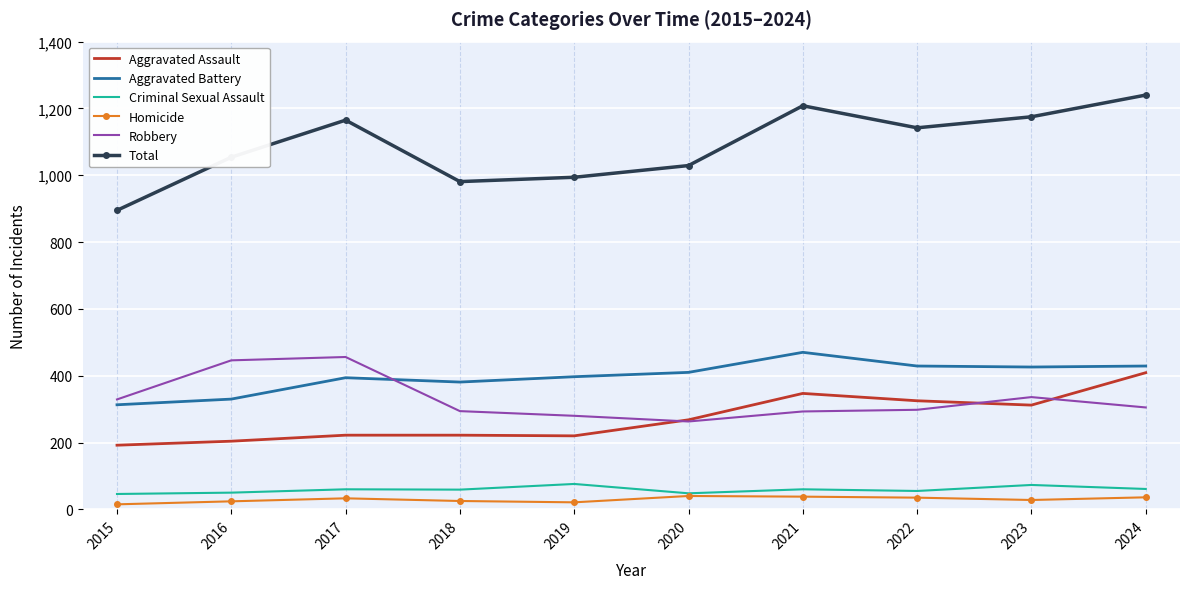

The value of Aggravated Battery at 2017 is 394. True or false?

True